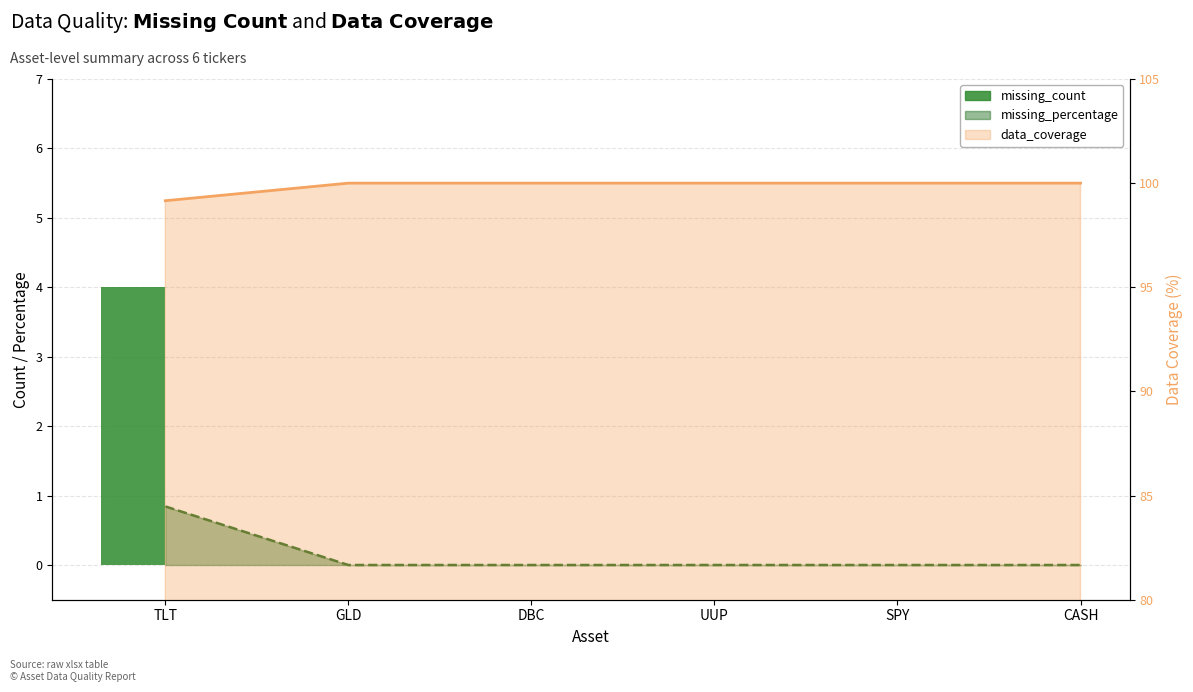

Reading right to left, what are all the values shown in this chart?

0	0	0	0	0	4